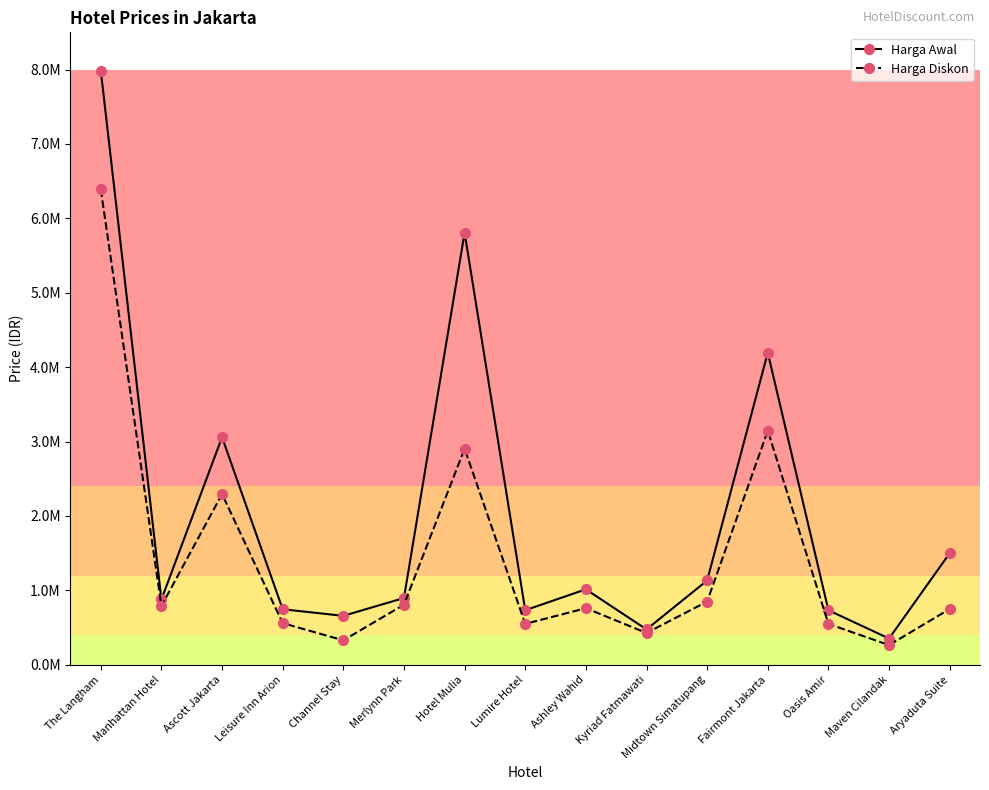

At which label does Harga Diskon reach its peak?

The Langham